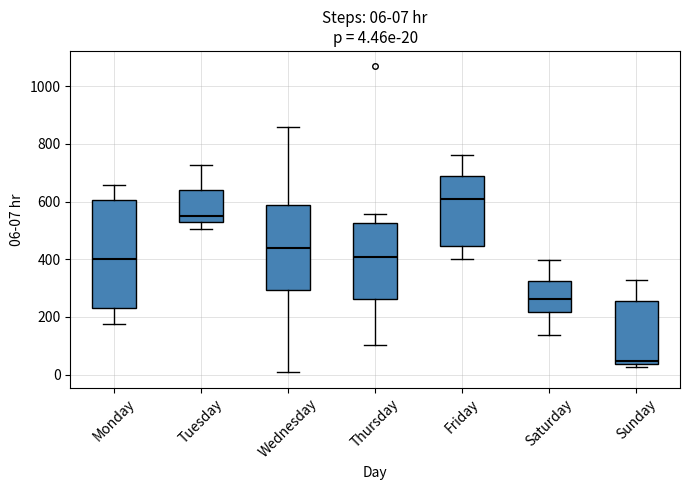

Comparing the boxes themselves (not the whiskers), which one is the tallest?

Monday